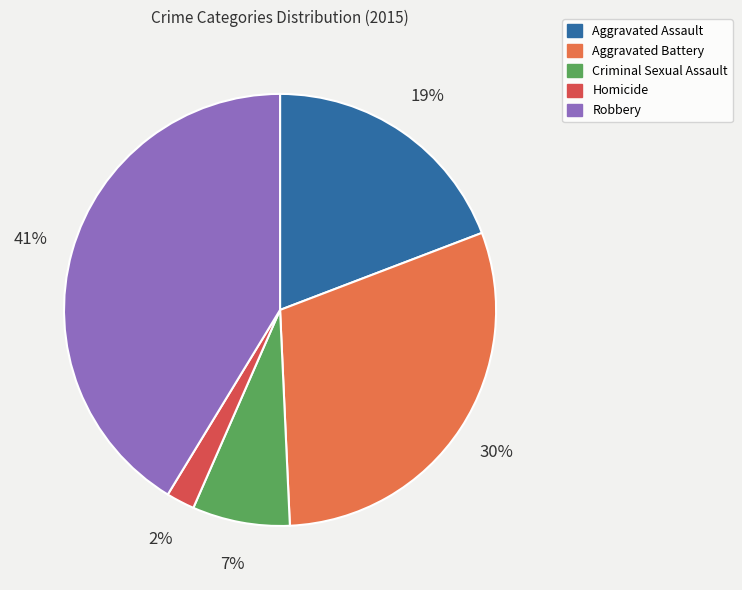

True or false: Robbery accounts for 27% of the total.

False